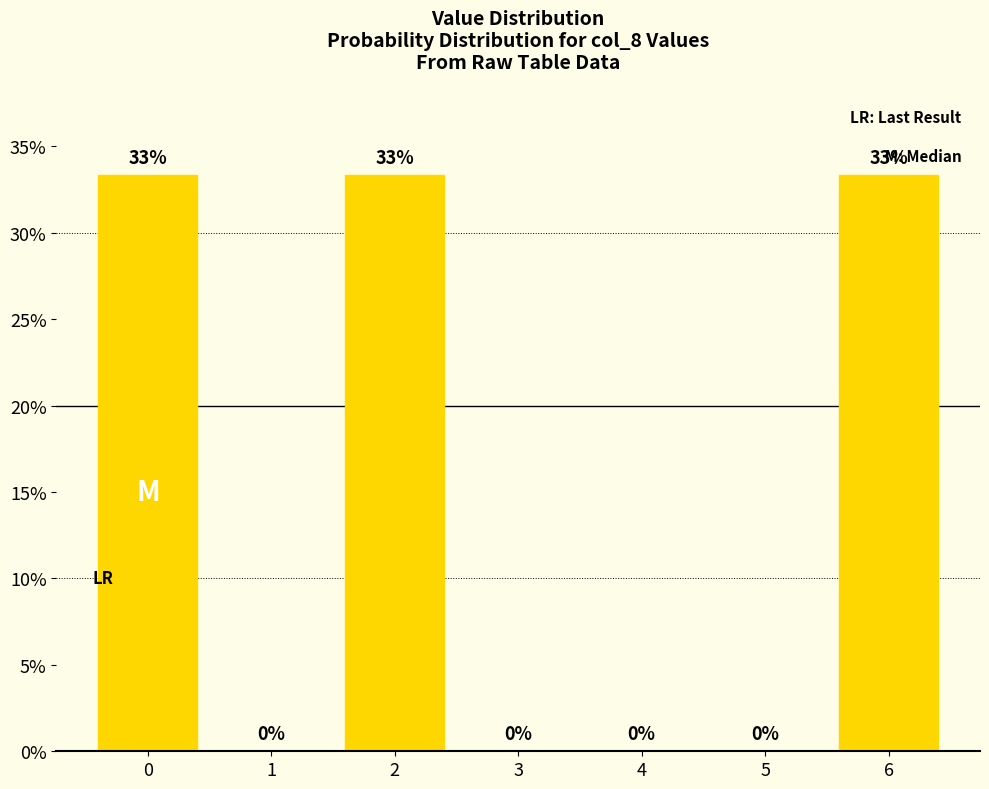

Read the value at 0.

33.3